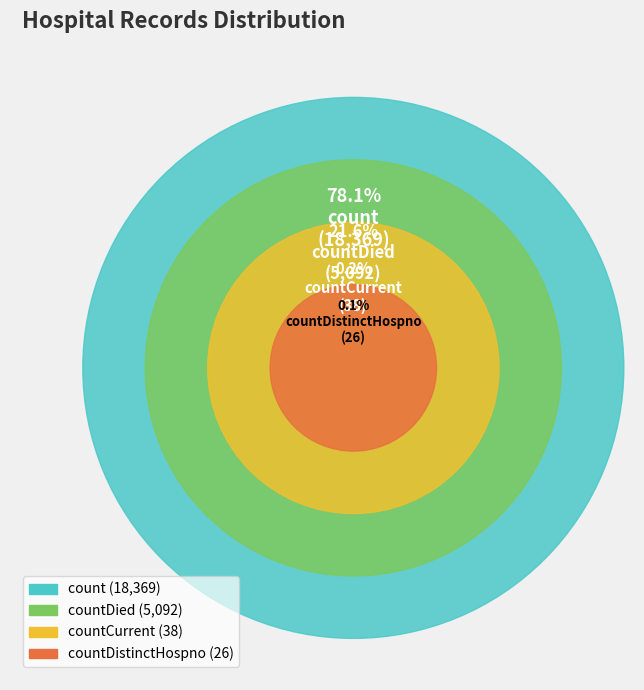

Which category has the biggest portion of the pie?

count